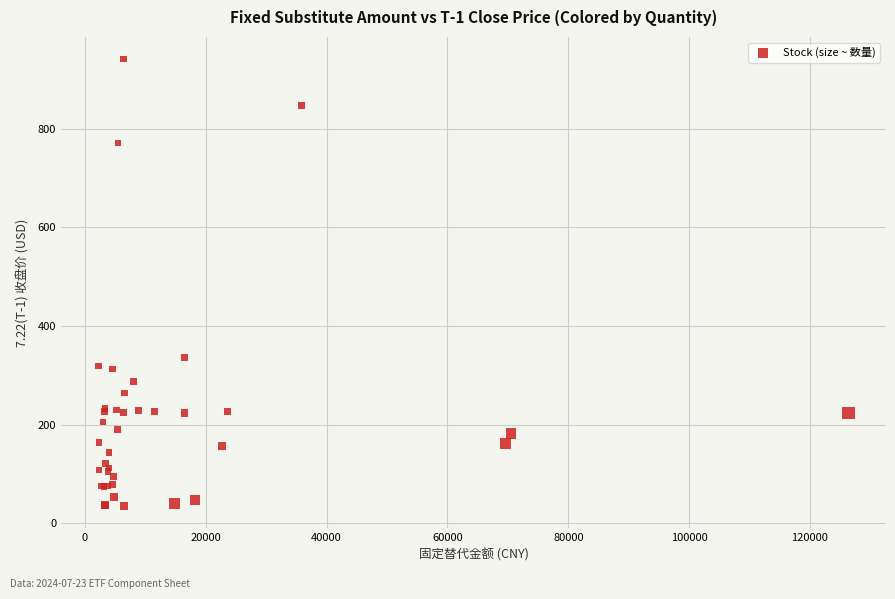

What Y value in the scatter plot is closest to 487?

336.0